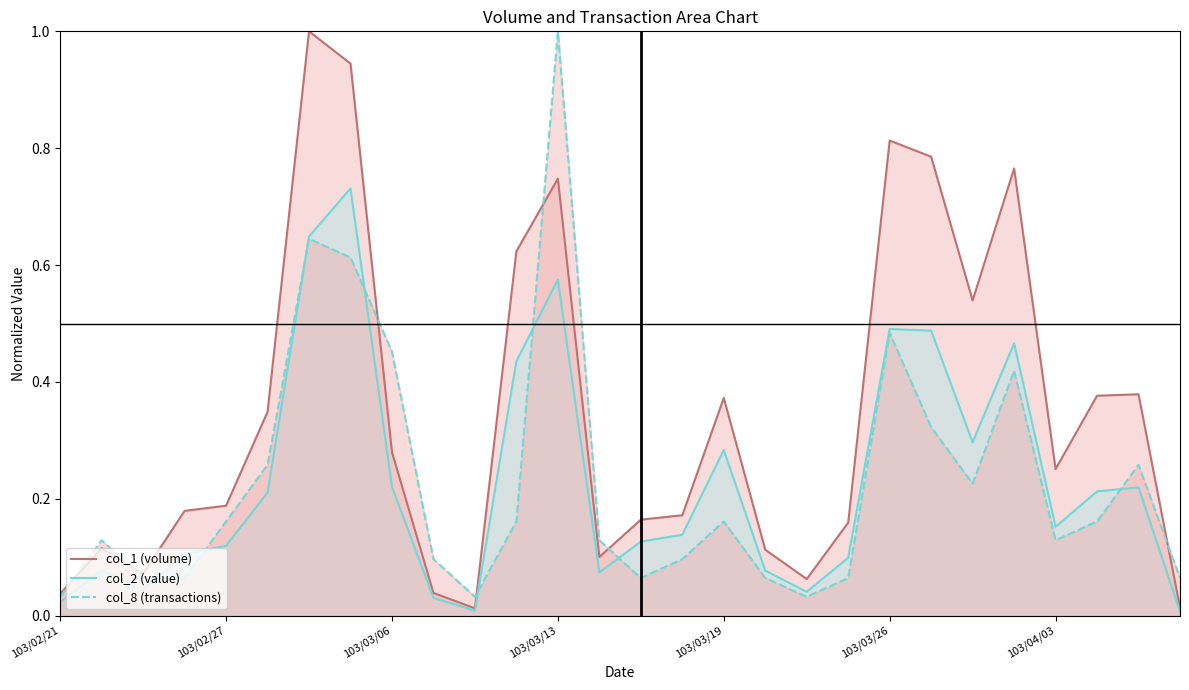

True or false: col_2 (value) has a value of 0.0 at 10.

False